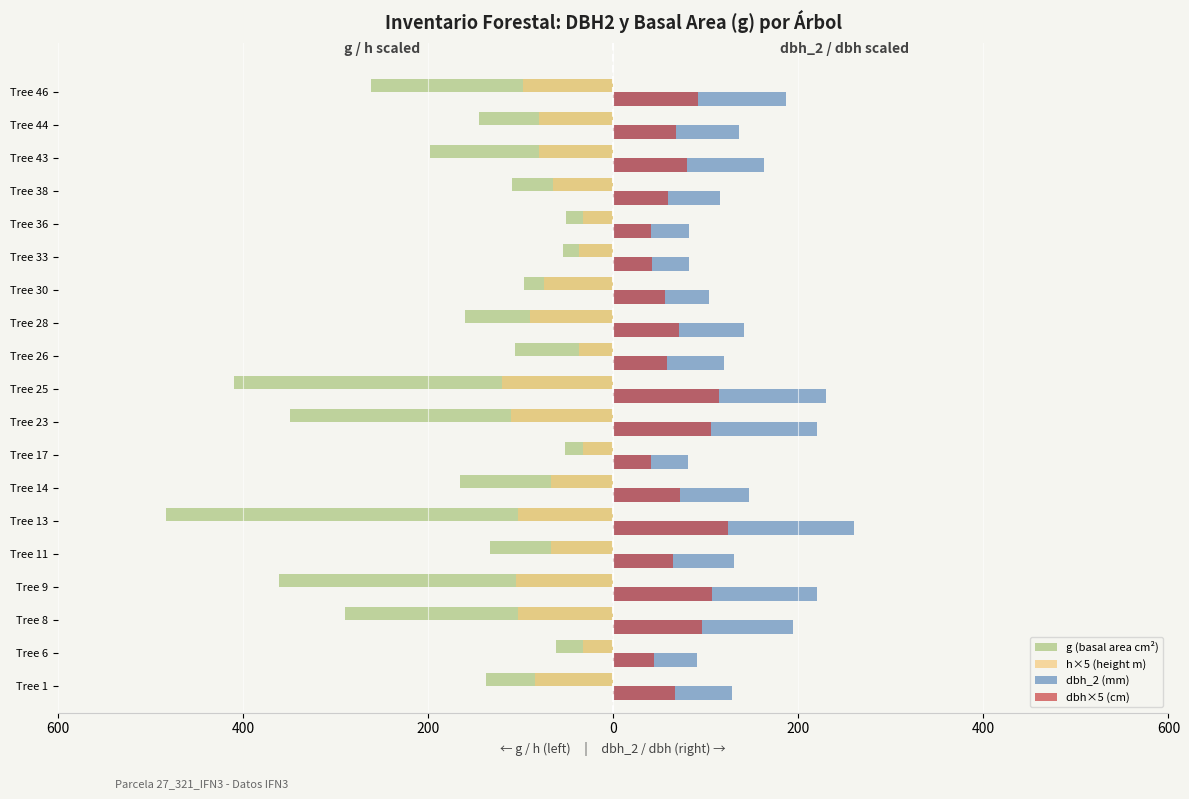

What is the value of the g (basal area cm²) bar at the 1st from the left?

-137.9